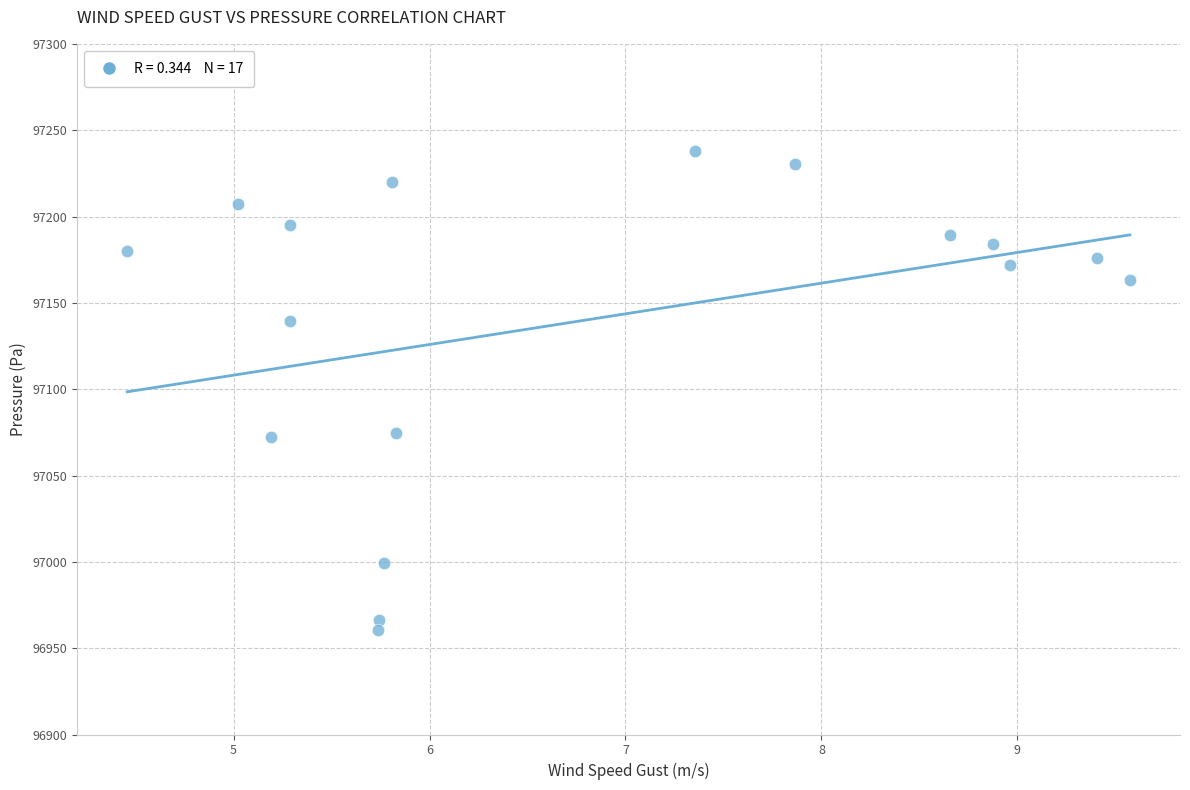

What is the range of Y values (max minus min)?

277.7